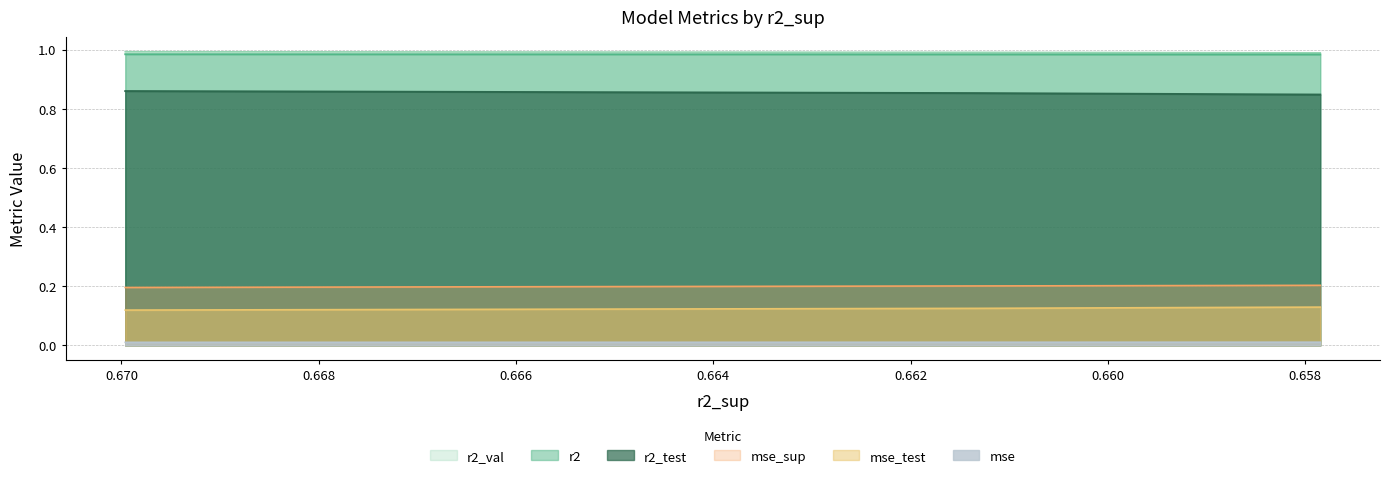

Does the chart display data point markers on the line(s)?

No